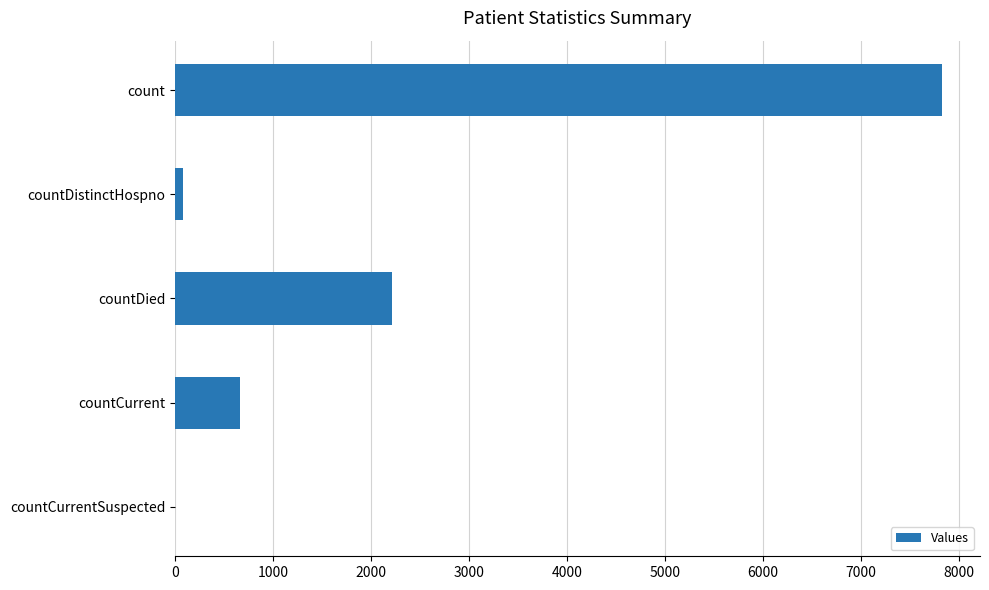

At which label is the value closest to 3911?

countDied